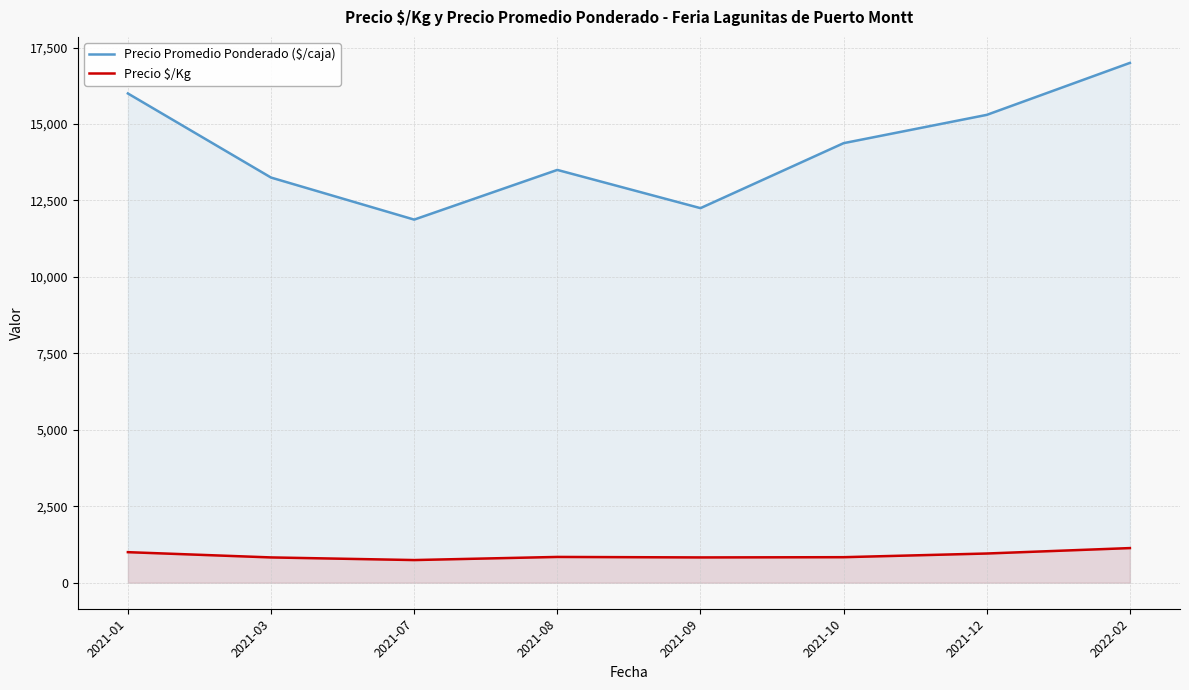

At which label does Precio Promedio Ponderado ($/caja) first exceed 14375?

2021-01